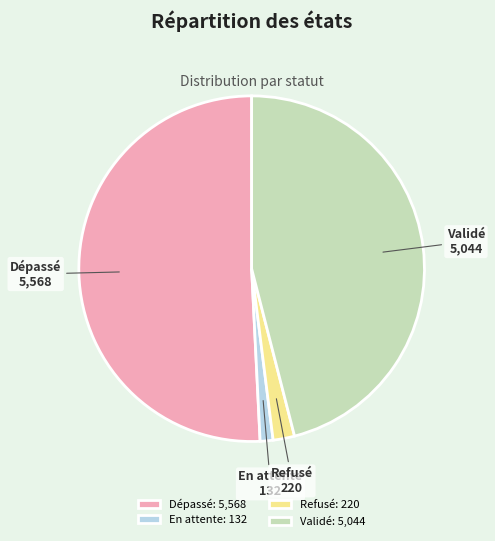

Does any single category account for the majority?

Yes